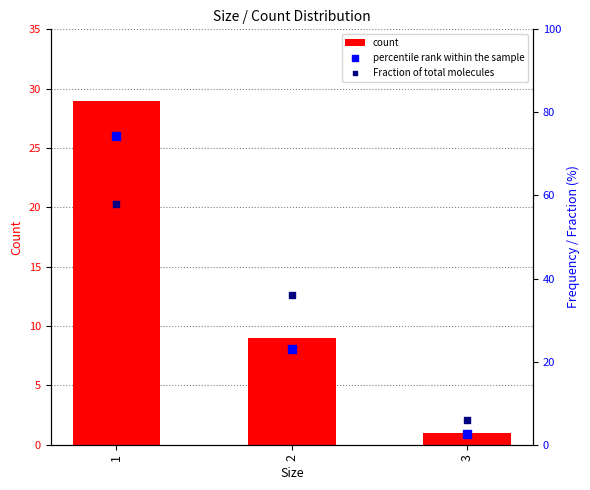

Which series contains the highest Y value?

percentile rank within the sample